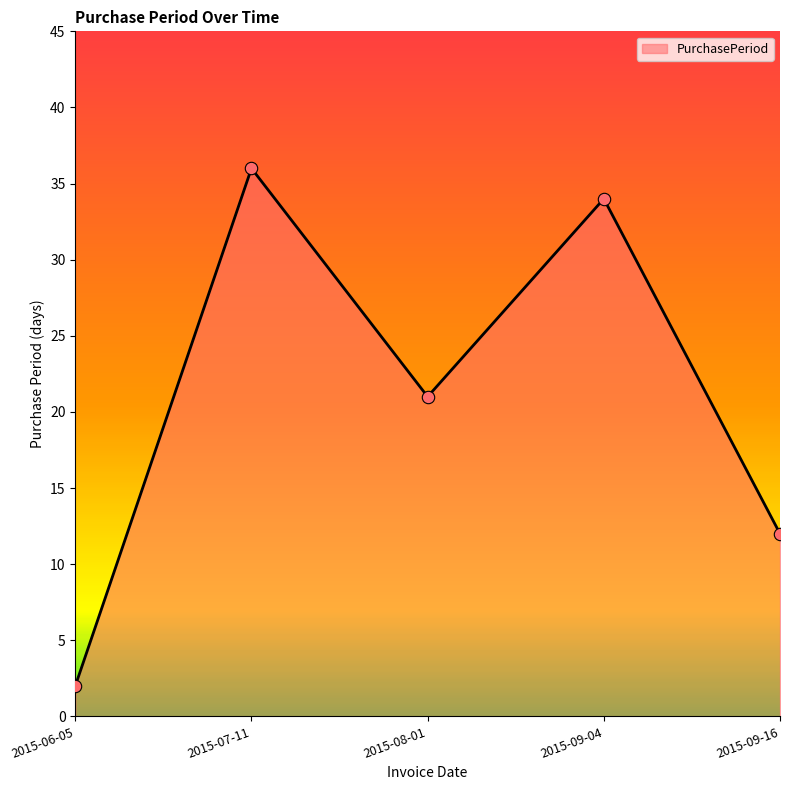

What is the ratio of the value at 2015-08-01 to the value at 2015-06-05?

10.5